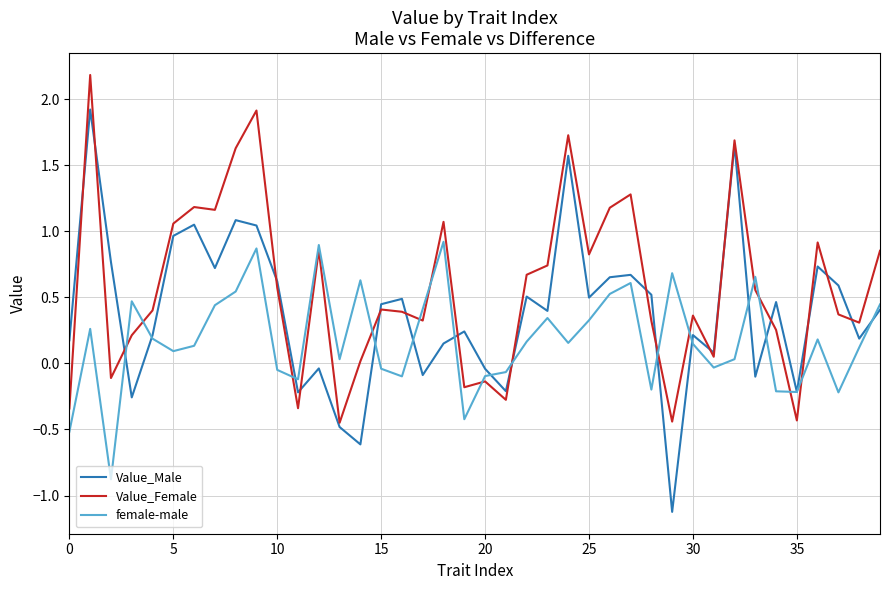

Rank the series by their average value, from highest to lowest.

Value_Female, Value_Male, female-male